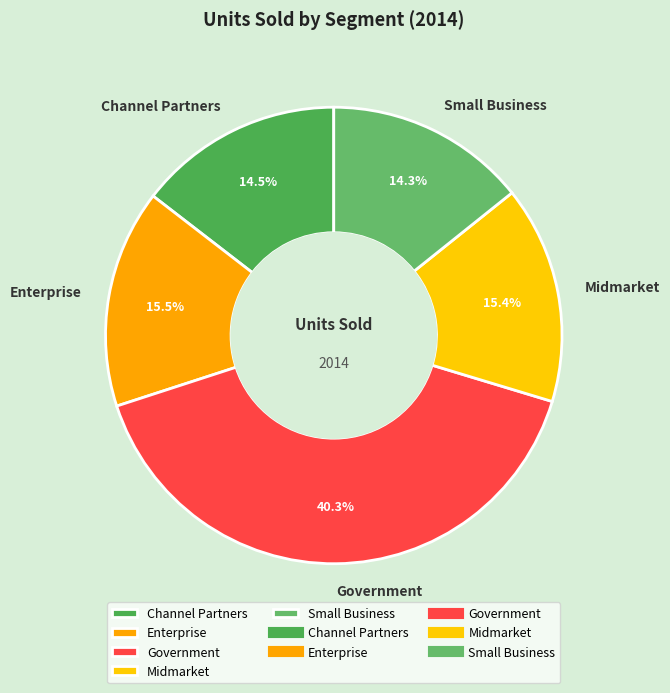

How many slices are in this pie chart?

5